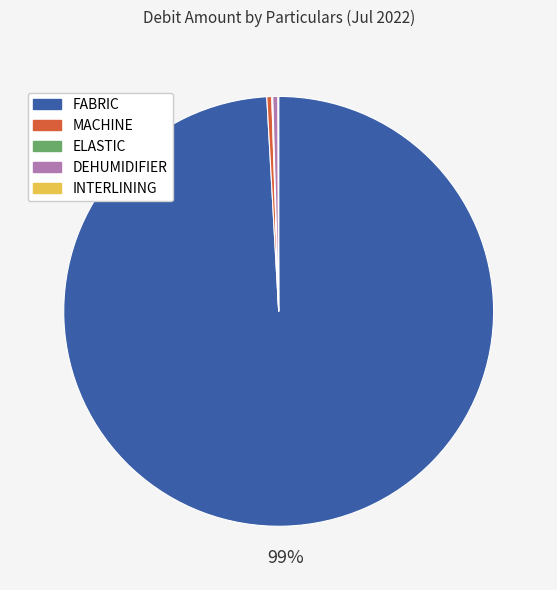

Does DEHUMIDIFIER represent more than half of the total?

No